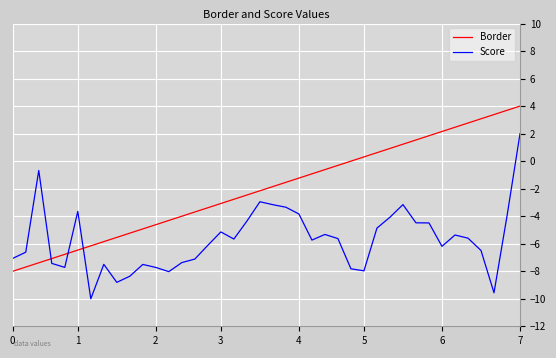

What is the highest value of the Border series?

4.0